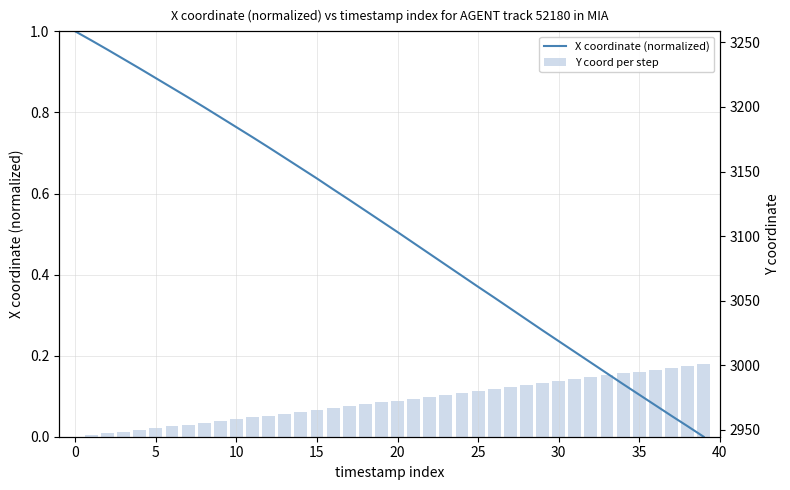

Is it true that Y coord per step equals 0.1 at 25?

False